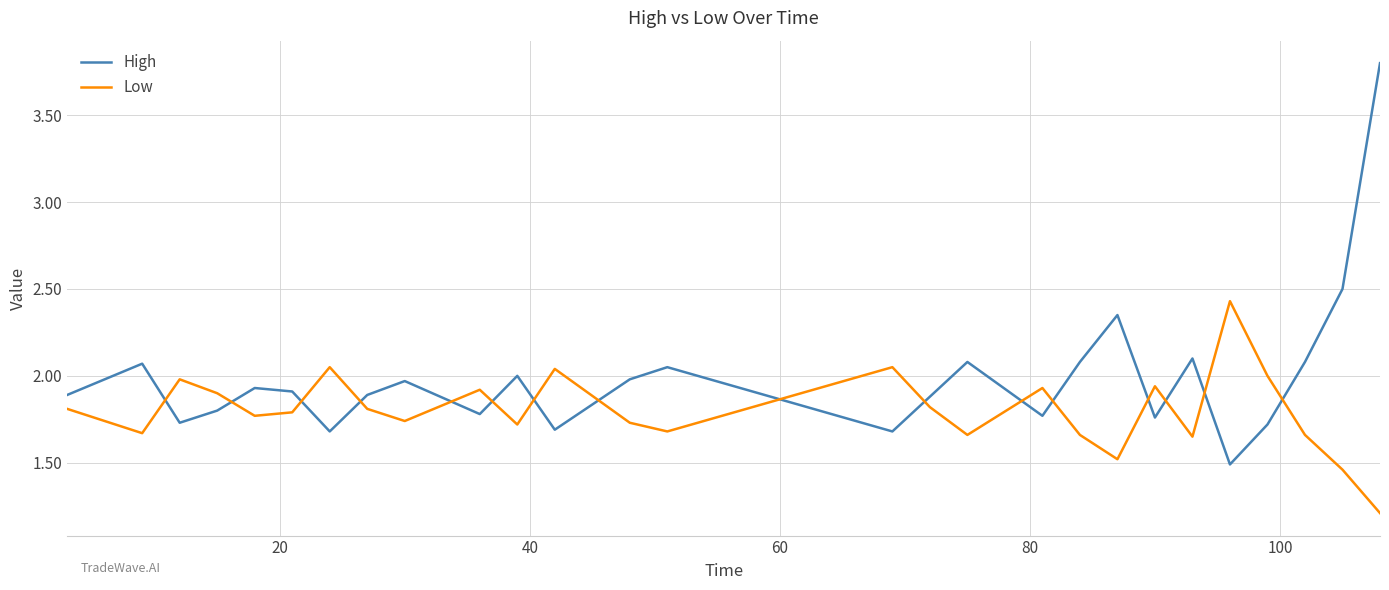

Which series ends up on top after the final intersection of Low and High?

High